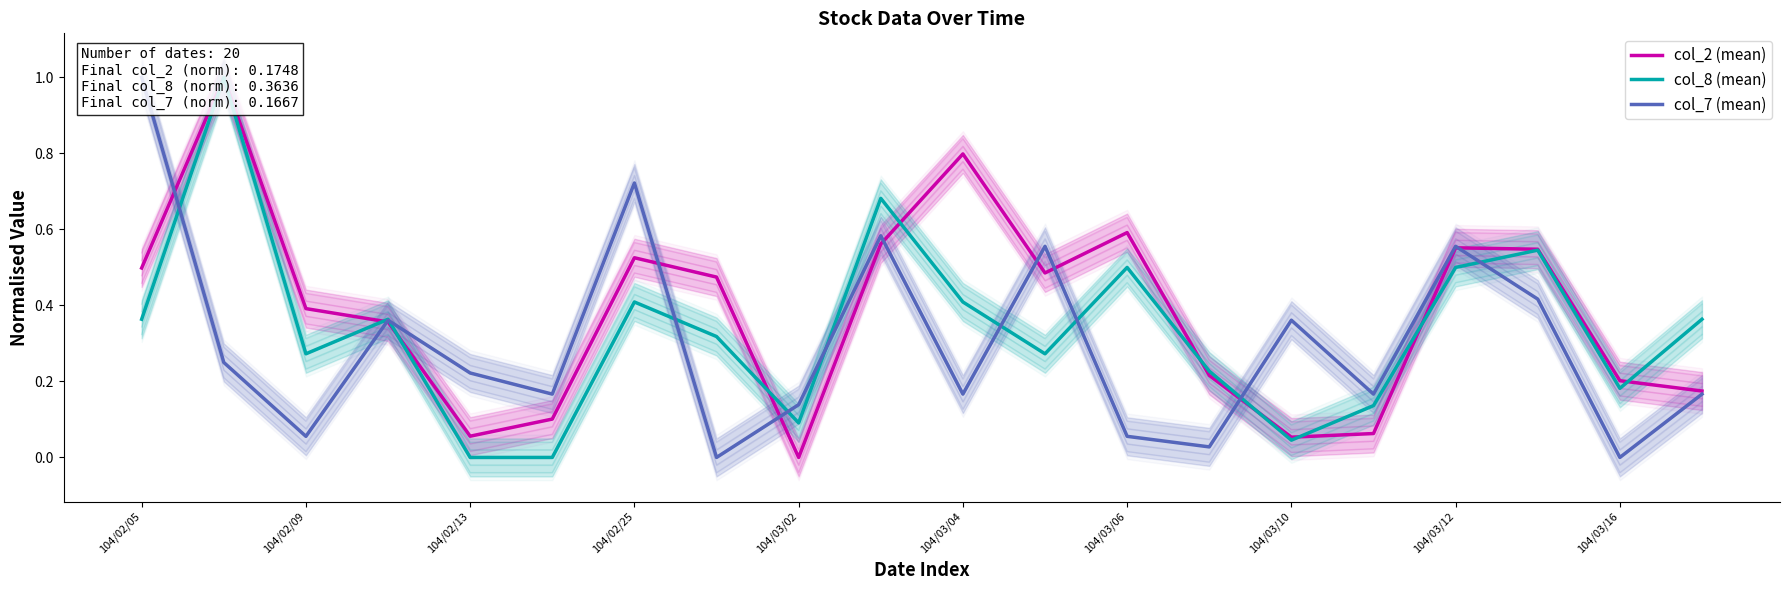

Count the number of data series in this chart.

3